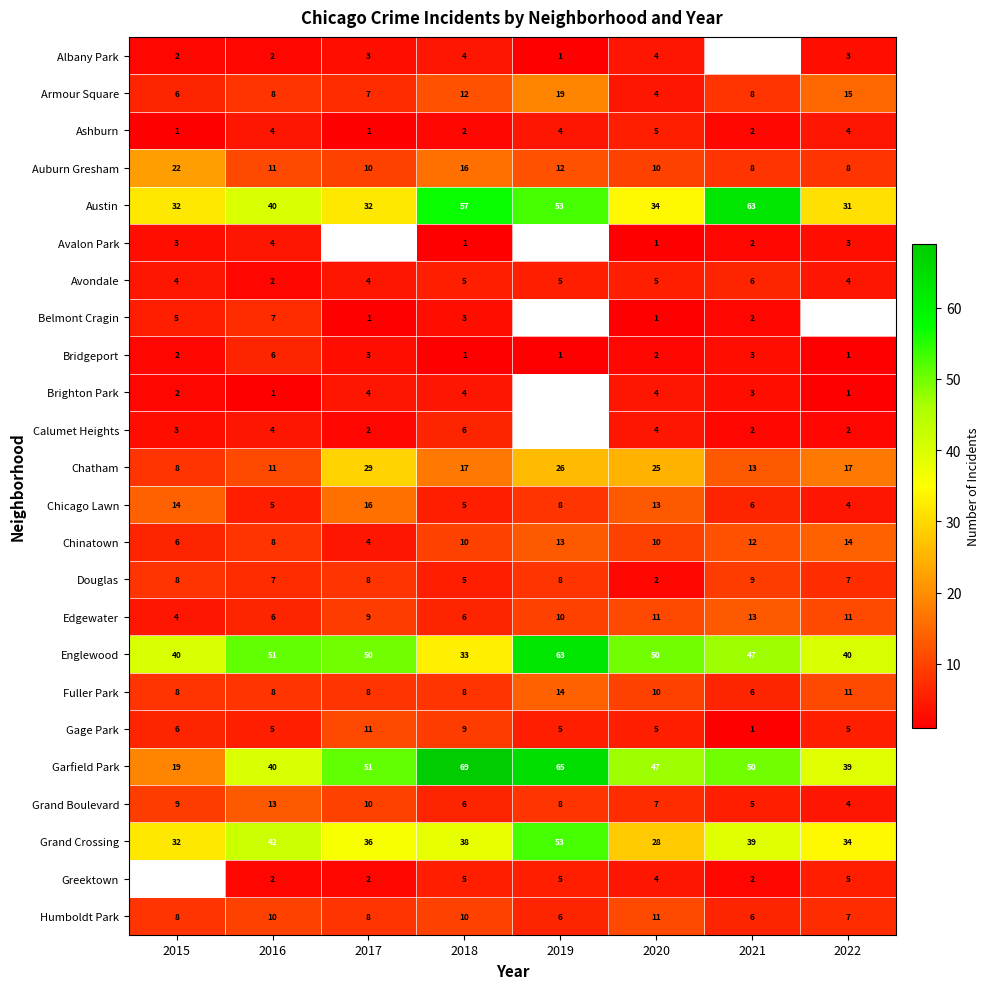

True or false: Chatham has a value of 5 at 2018.

False